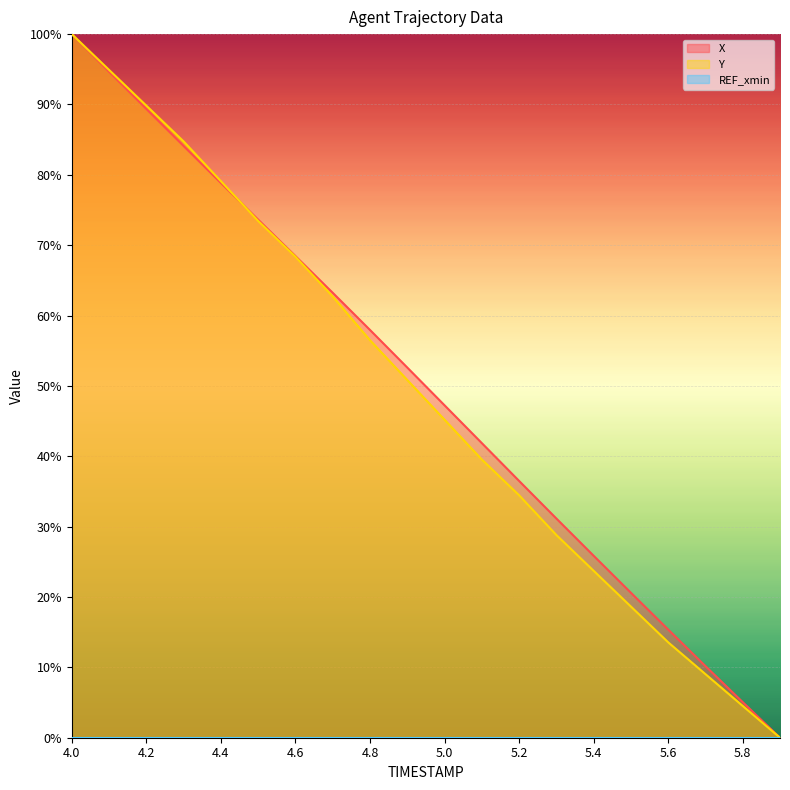

True or false: X has more than 0 interior local peaks.

False